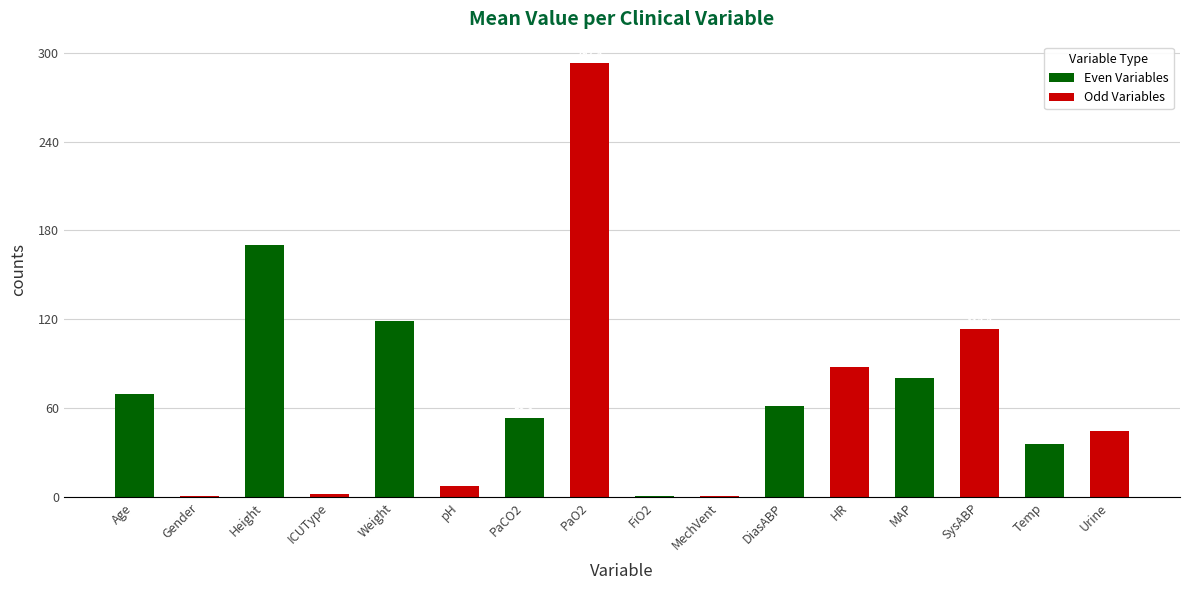

What is the change in value from ICUType to PaCO2?

+51.2